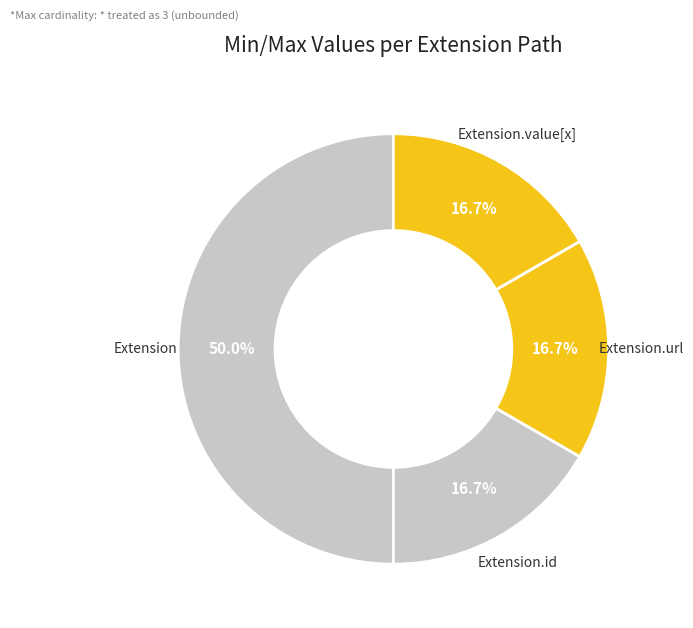

How many segments does this pie chart have?

4